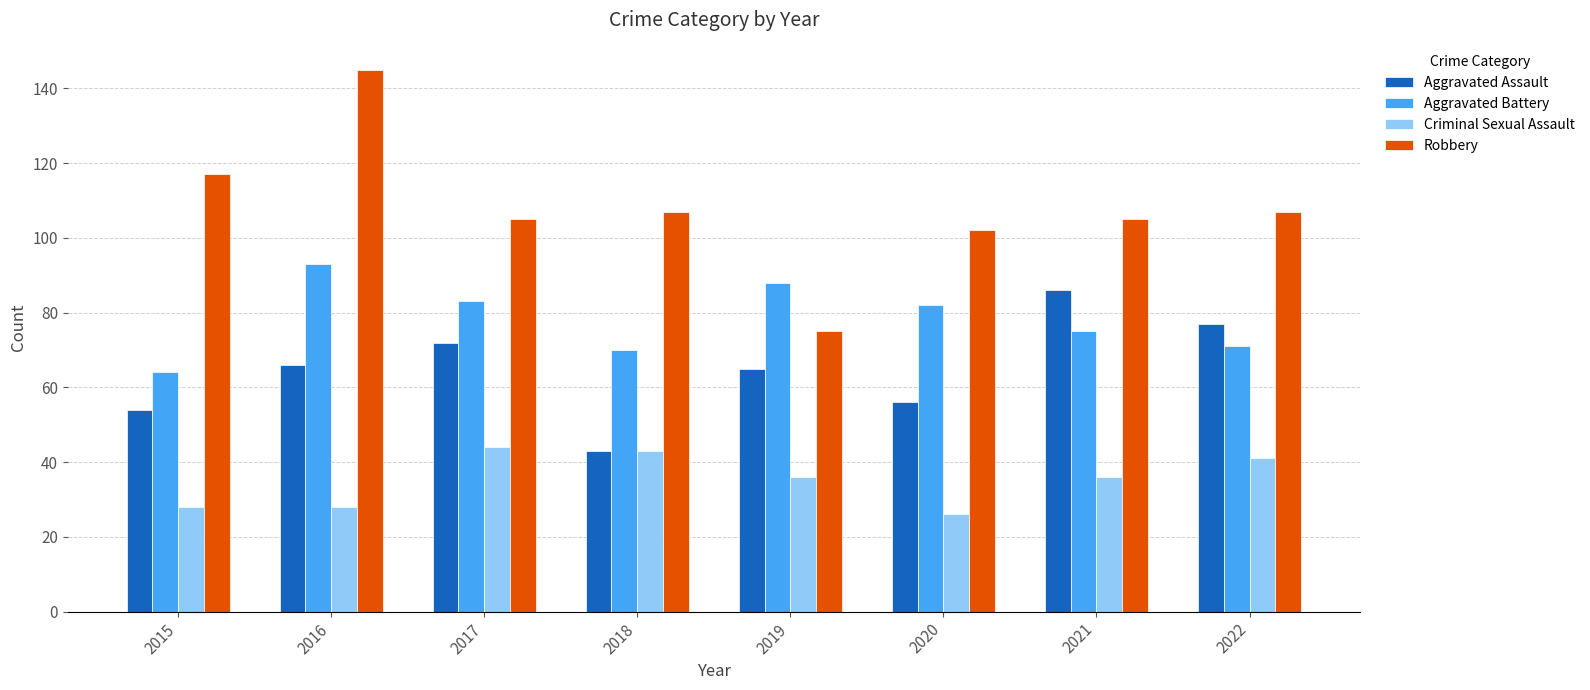

What is the sum of the Criminal Sexual Assault values at 2018 and 2022?

84